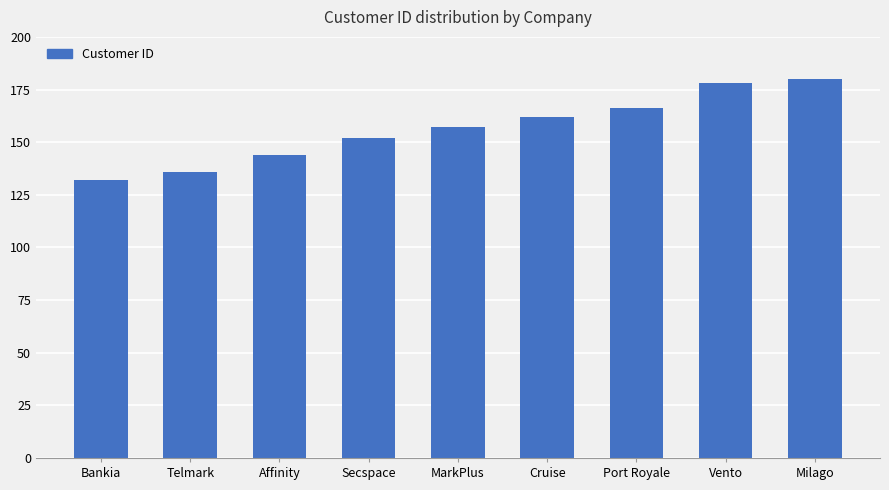

What is the label of the 8th bar from the right?

Telmark